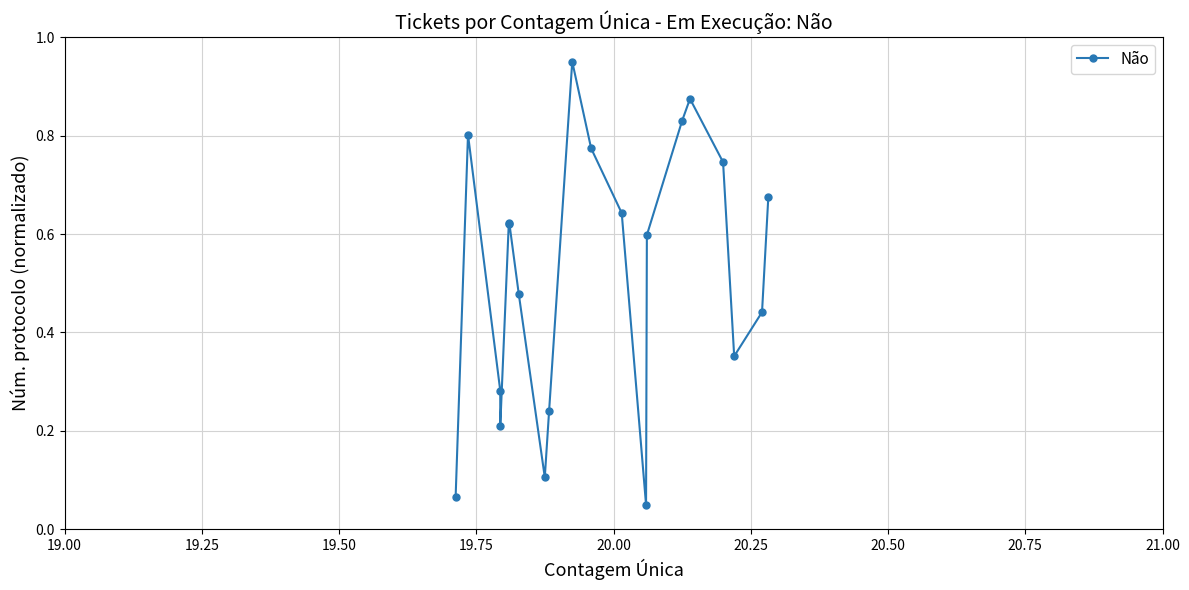

What is the sum of all values?

10.4